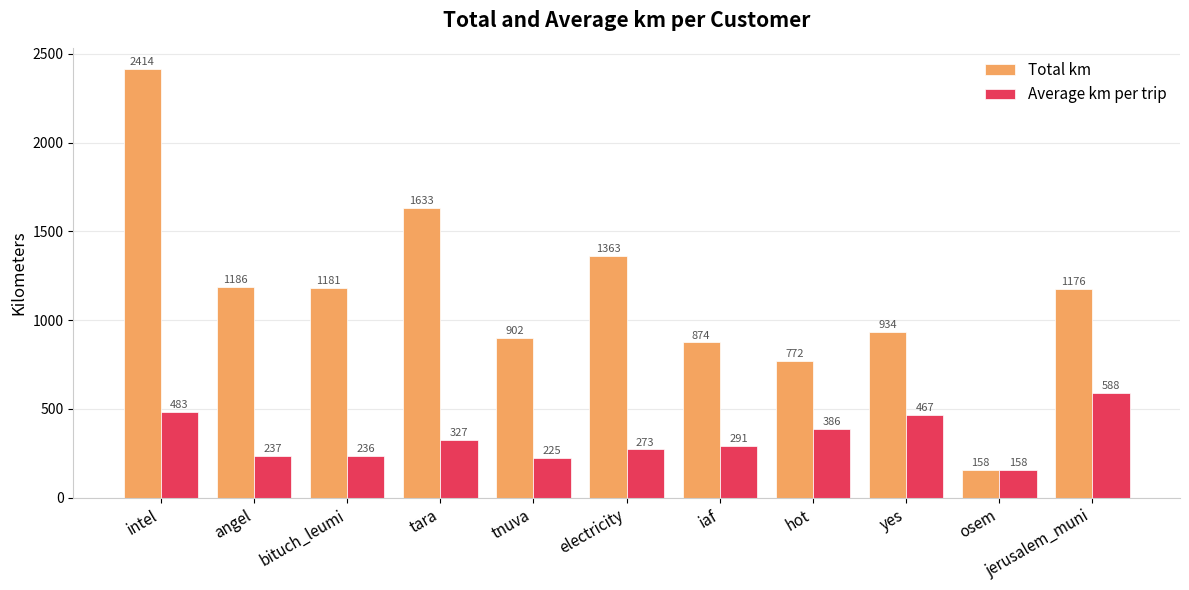

What is the lowest value of the Total km series?

157.8